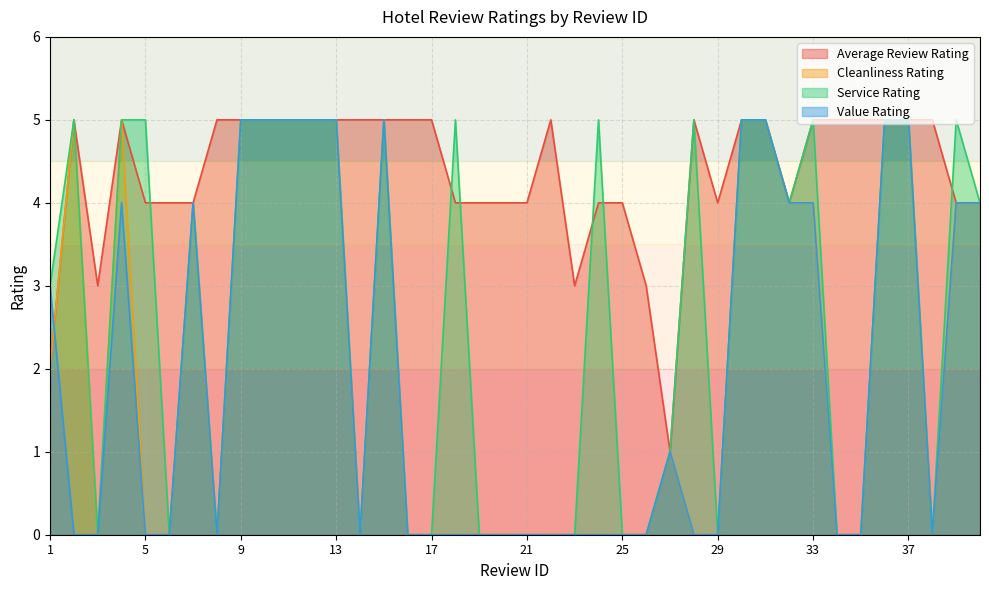

What is the difference between the second highest and minimum values in the Cleanliness Rating series?

5